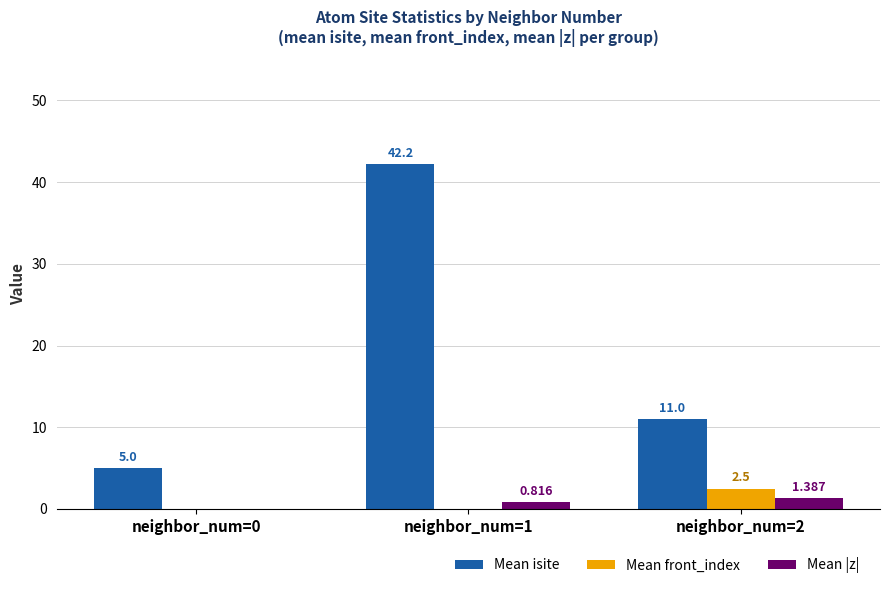

Which series changed the most between neighbor_num=0 and neighbor_num=1?

Mean isite